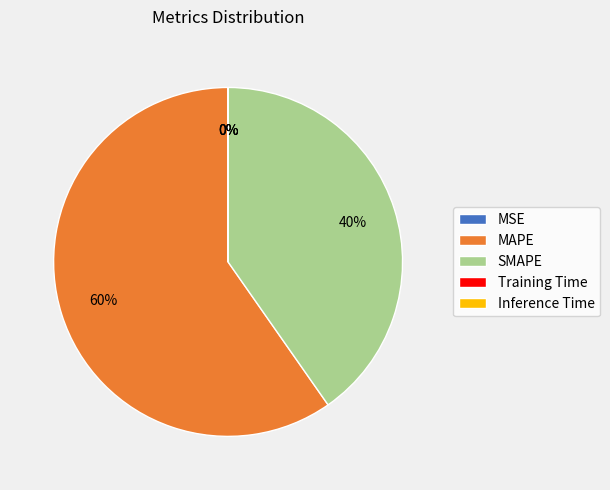

What is the largest slice in the pie chart?

MAPE